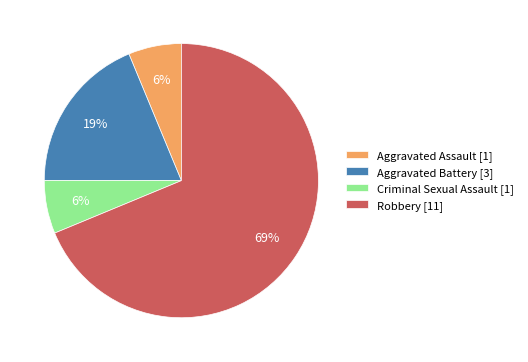

To the nearest percent, what is the average slice percentage?

25%